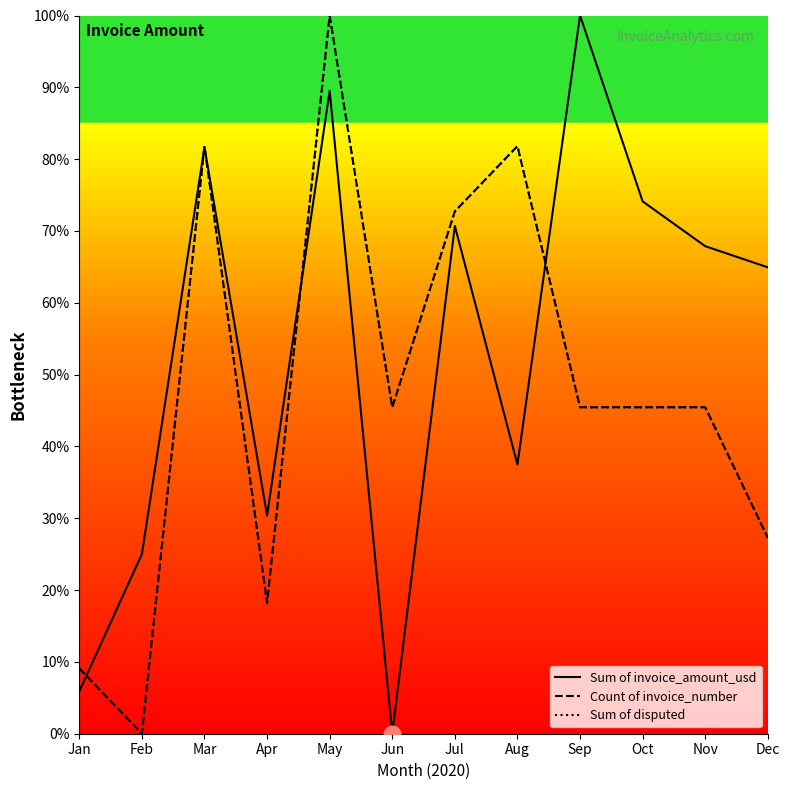

In Count of invoice_number, how many points are lower than both neighbors (excluding endpoints)?

3